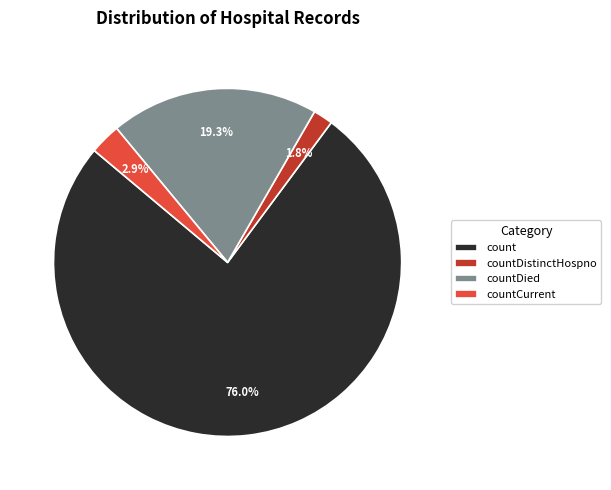

Rank the categories by value from highest to lowest.

count, countDied, countCurrent, countDistinctHospno